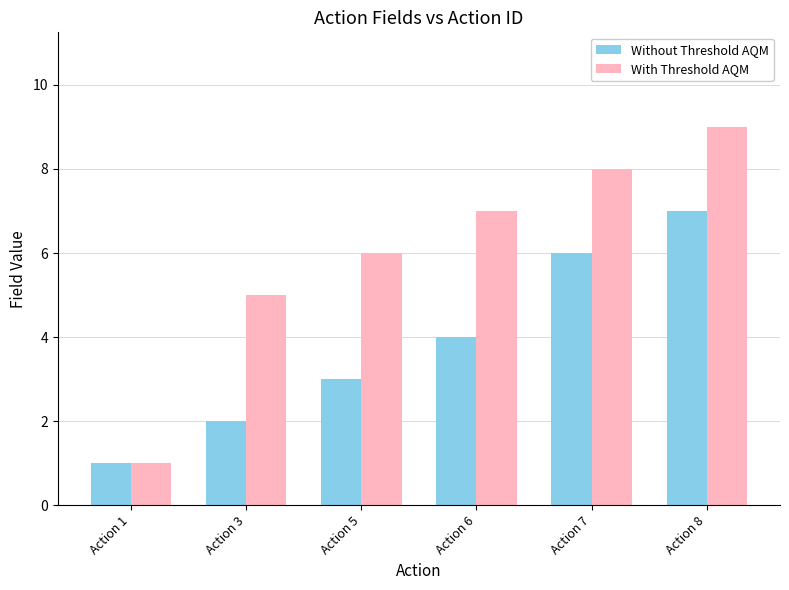

List the series in order of their peak value, lowest first.

Without Threshold AQM, With Threshold AQM